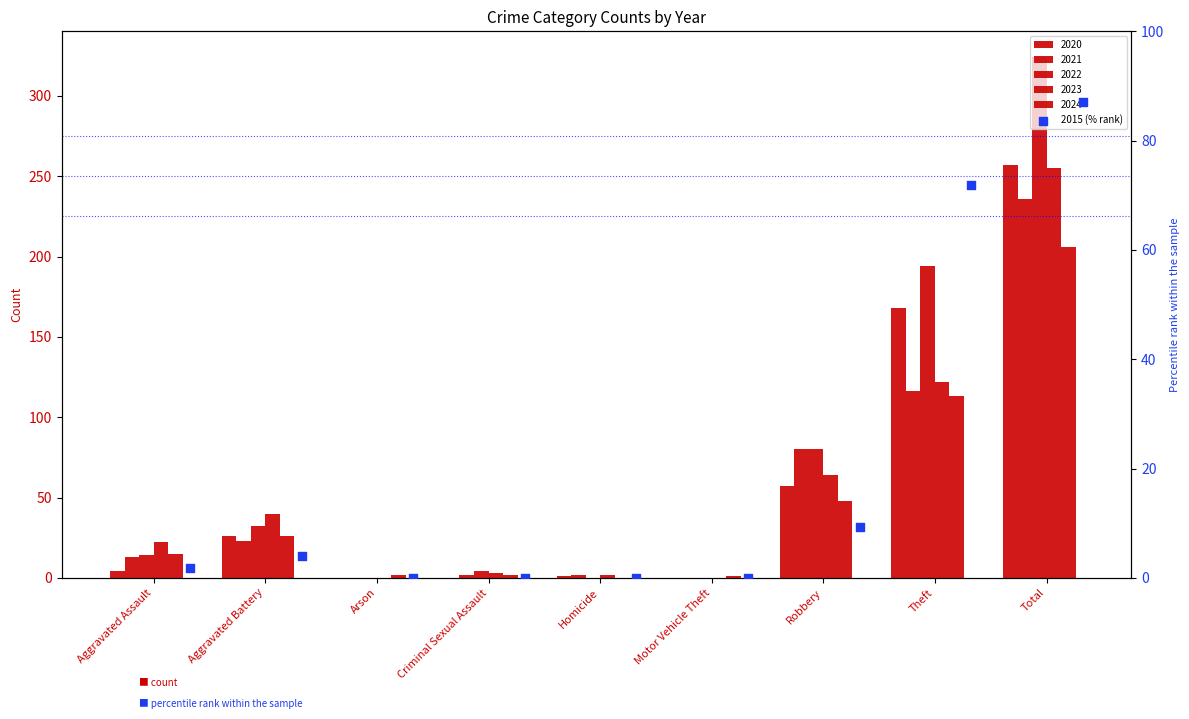

What is the change in value from Aggravated Assault to Homicide?

-1.9